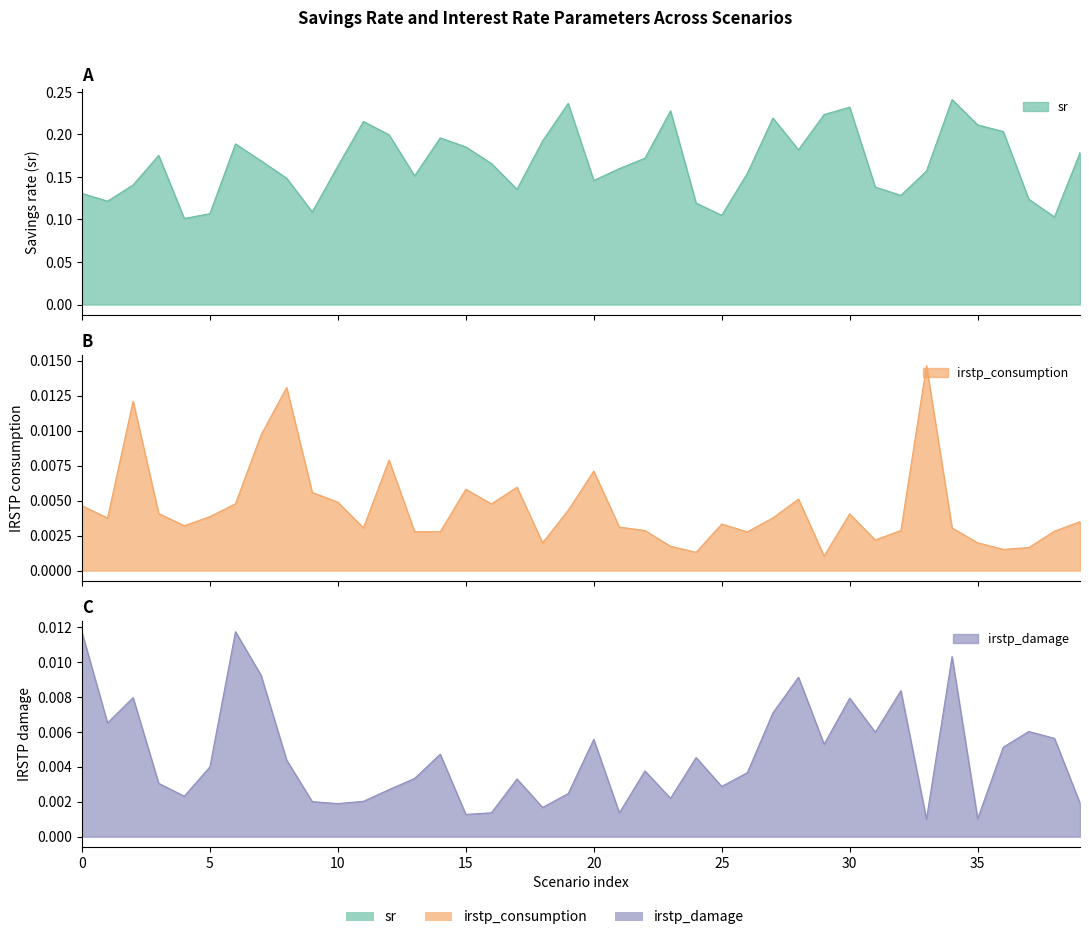

Reading right to left, extract all data points from this chart.

sr: 39=0.2	38=0.1	37=0.1	36=0.2	35=0.2	34=0.2	33=0.2	32=0.1	31=0.1	30=0.2	29=0.2	28=0.2	27=0.2	26=0.2	25=0.1	24=0.1	23=0.2	22=0.2	21=0.2	20=0.1	19=0.2	18=0.2	17=0.1	16=0.2	15=0.2	14=0.2	13=0.2	12=0.2	11=0.2	10=0.2	9=0.1	8=0.1	7=0.2	6=0.2	5=0.1	4=0.1	3=0.2	2=0.1	1=0.1	0=0.1
irstp_consumption: 39=0.0	38=0.0	37=0.0	36=0.0	35=0.0	34=0.0	33=0.0	32=0.0	31=0.0	30=0.0	29=0.0	28=0.0	27=0.0	26=0.0	25=0.0	24=0.0	23=0.0	22=0.0	21=0.0	20=0.0	19=0.0	18=0.0	17=0.0	16=0.0	15=0.0	14=0.0	13=0.0	12=0.0	11=0.0	10=0.0	9=0.0	8=0.0	7=0.0	6=0.0	5=0.0	4=0.0	3=0.0	2=0.0	1=0.0	0=0.0
irstp_damage: 39=0.0	38=0.0	37=0.0	36=0.0	35=0.0	34=0.0	33=0.0	32=0.0	31=0.0	30=0.0	29=0.0	28=0.0	27=0.0	26=0.0	25=0.0	24=0.0	23=0.0	22=0.0	21=0.0	20=0.0	19=0.0	18=0.0	17=0.0	16=0.0	15=0.0	14=0.0	13=0.0	12=0.0	11=0.0	10=0.0	9=0.0	8=0.0	7=0.0	6=0.0	5=0.0	4=0.0	3=0.0	2=0.0	1=0.0	0=0.0